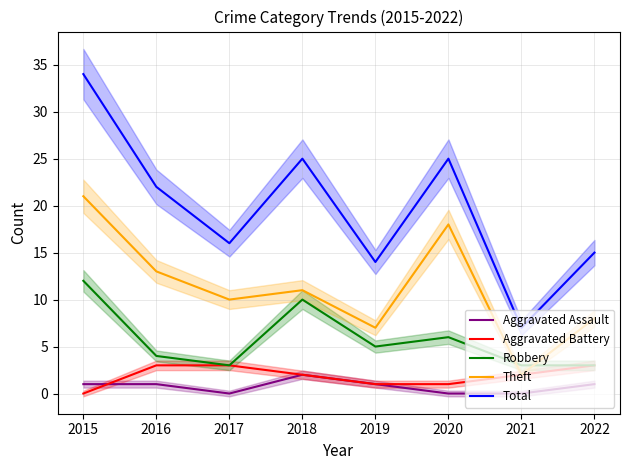

True or false: Robbery and Aggravated Assault cross at least once.

False